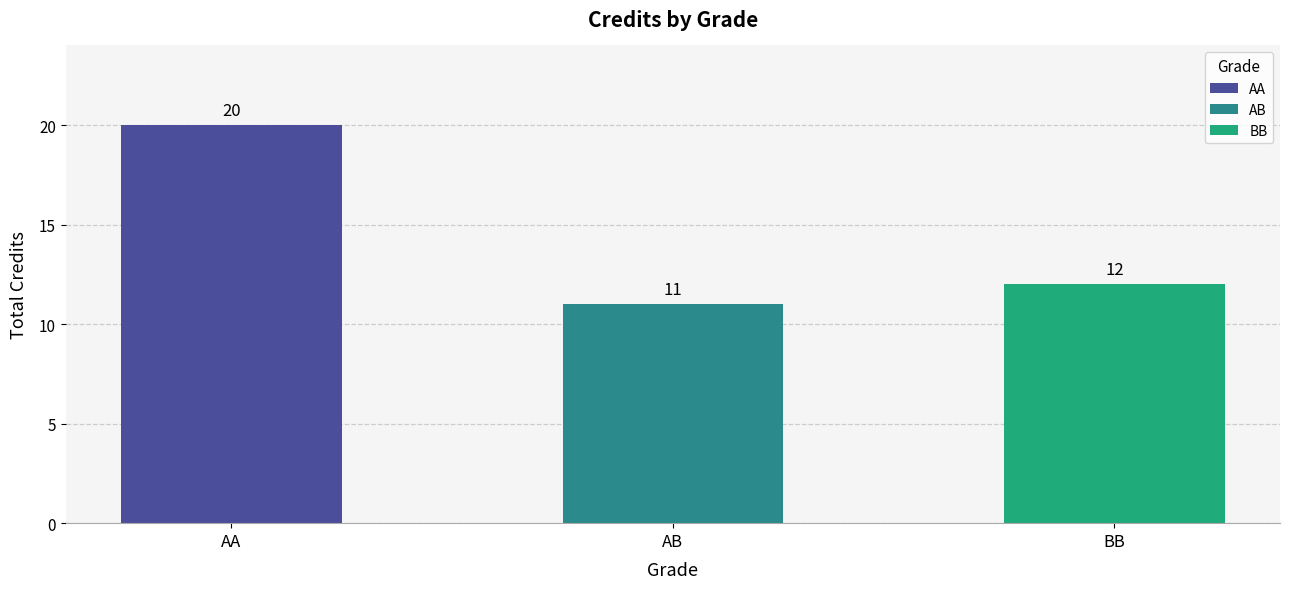

What is the approximate value at AB?

11